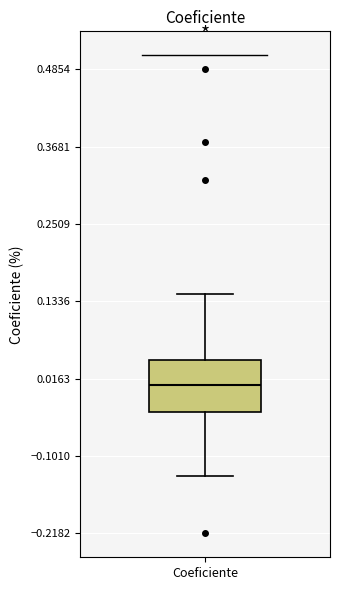

Transcribe this box plot: give where the median line is, the range the box spans, and where the two whiskers end, as read against the y-axis. The values are not printed on the chart, so give them approximately, as read against the axis.

median 0.00, box -0.04 to 0.04, whiskers -0.14 to 0.14